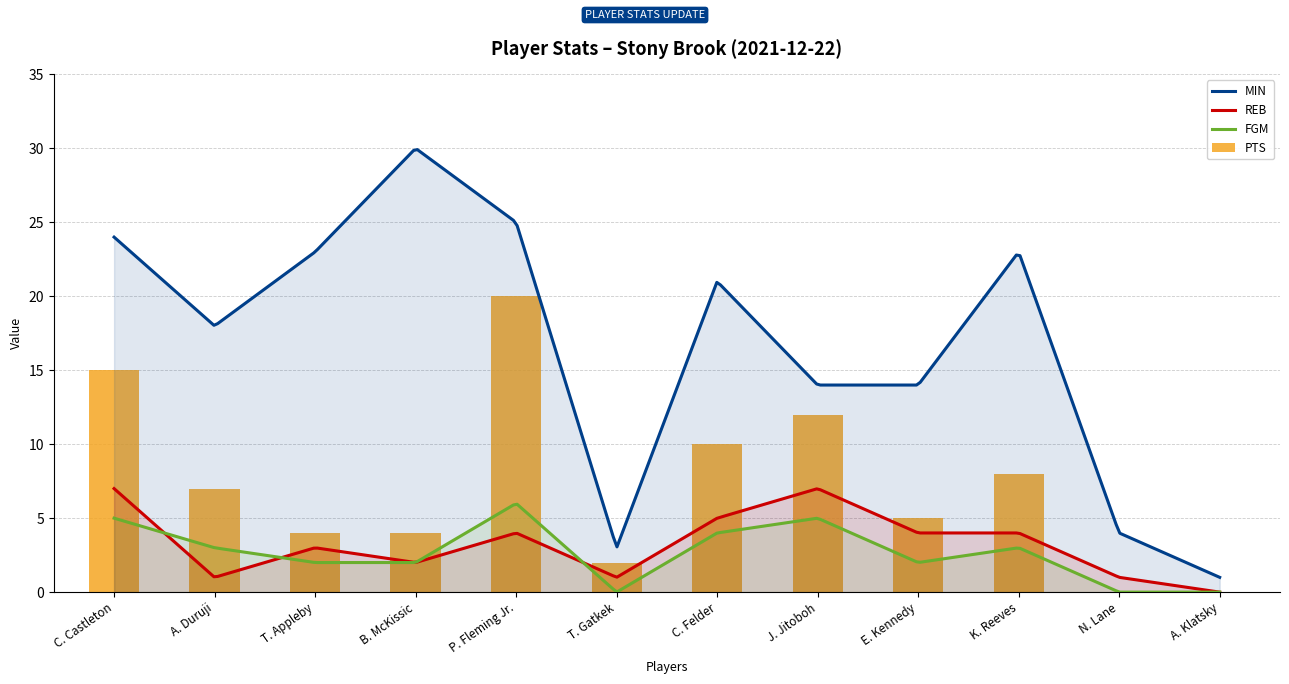

What is the value of the FGM bar at the 5th from the left?

6